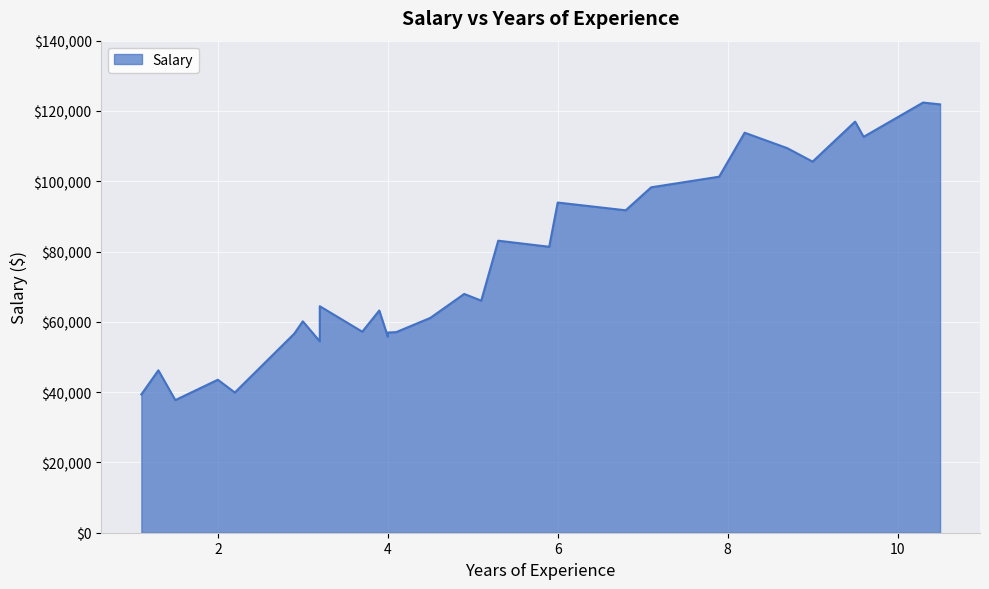

Reading left to right, what are all the values shown in this chart?

39343	46205	37731	43525	39891	56642	60150	54445	64445	57189	63218	55794	56957	57081	61111	67938	66029	83088	81363	93940	91738	98273	101302	113812	109431	105582	116969	112635	122391	121872